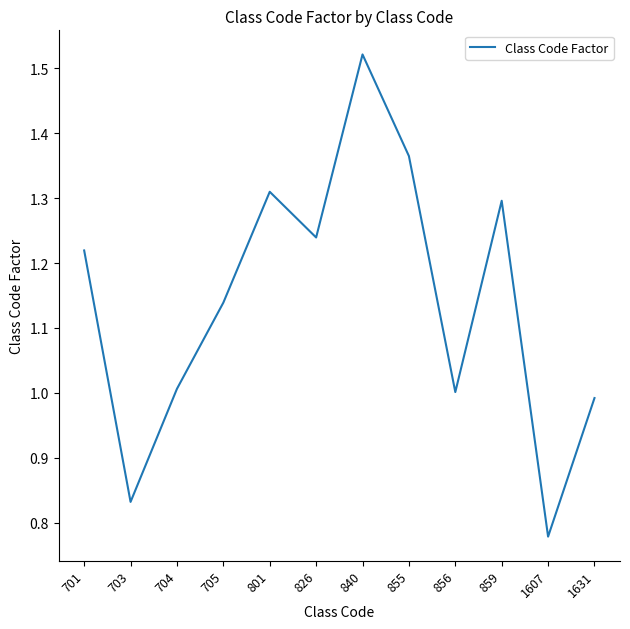

What is the difference between the maximum and minimum values?

0.7